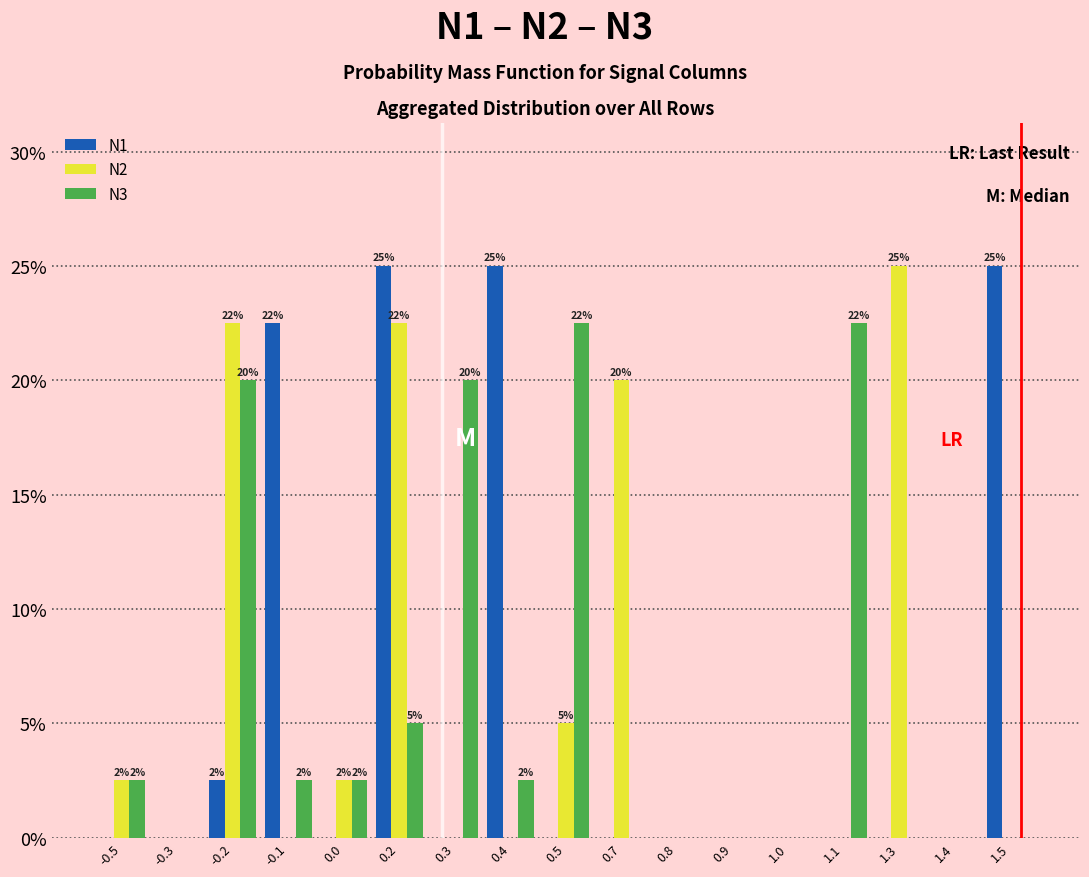

What is the maximum value for N3?

22.5